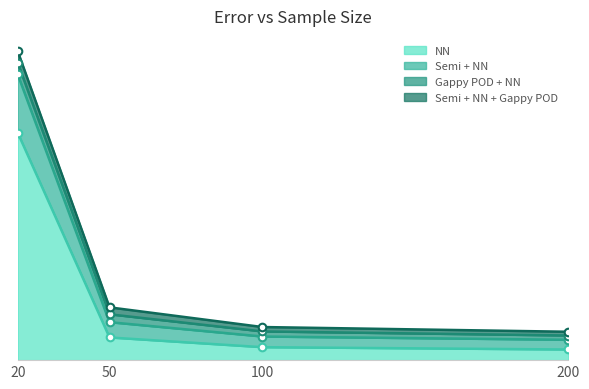

Which series reaches the minimum Y coordinate?

NN